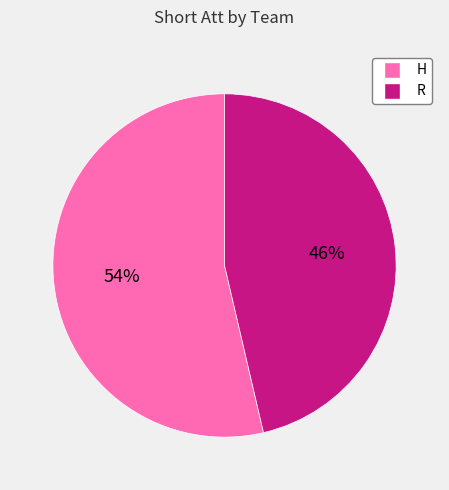

Approximately how many times larger is the value at R compared to H?

0.9